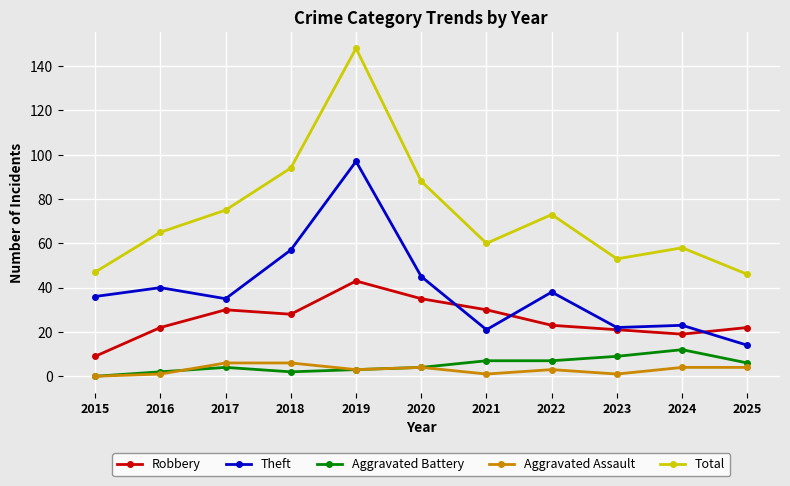

At which label does Aggravated Battery reach its peak?

2024